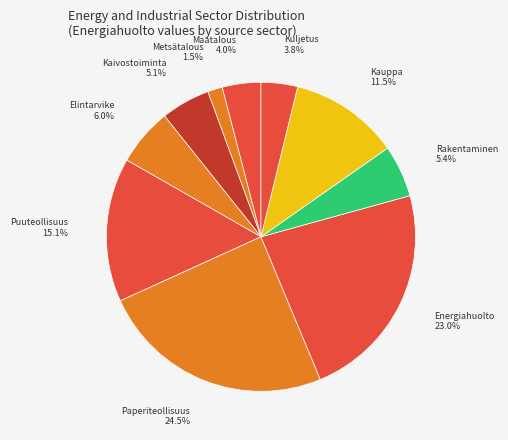

Approximately how many times larger is the value at Kaivostoiminta 5.1% compared to Kuljetus 3.8%?

1.3